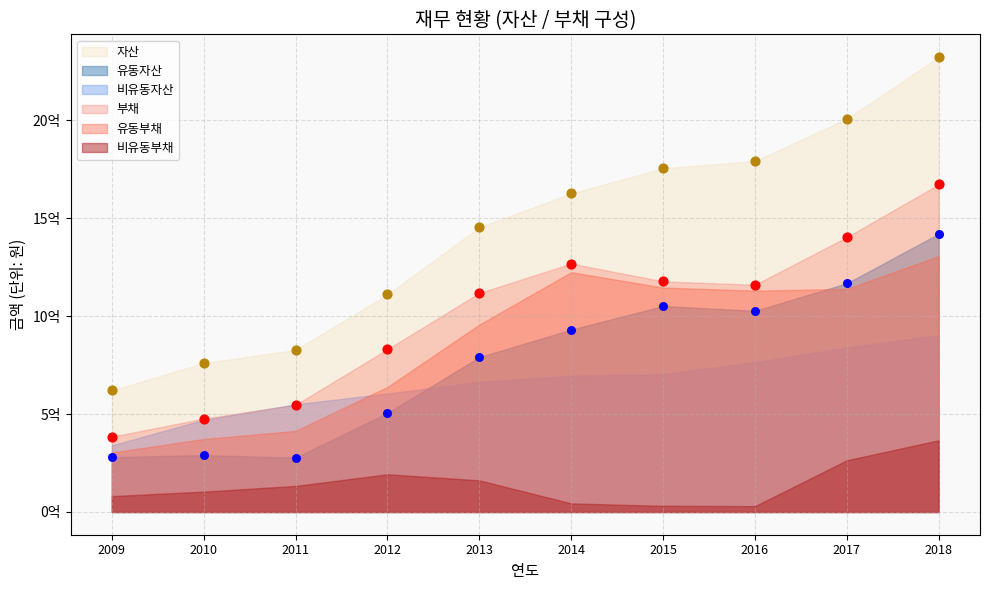

Which series has the largest total across all categories?

자산